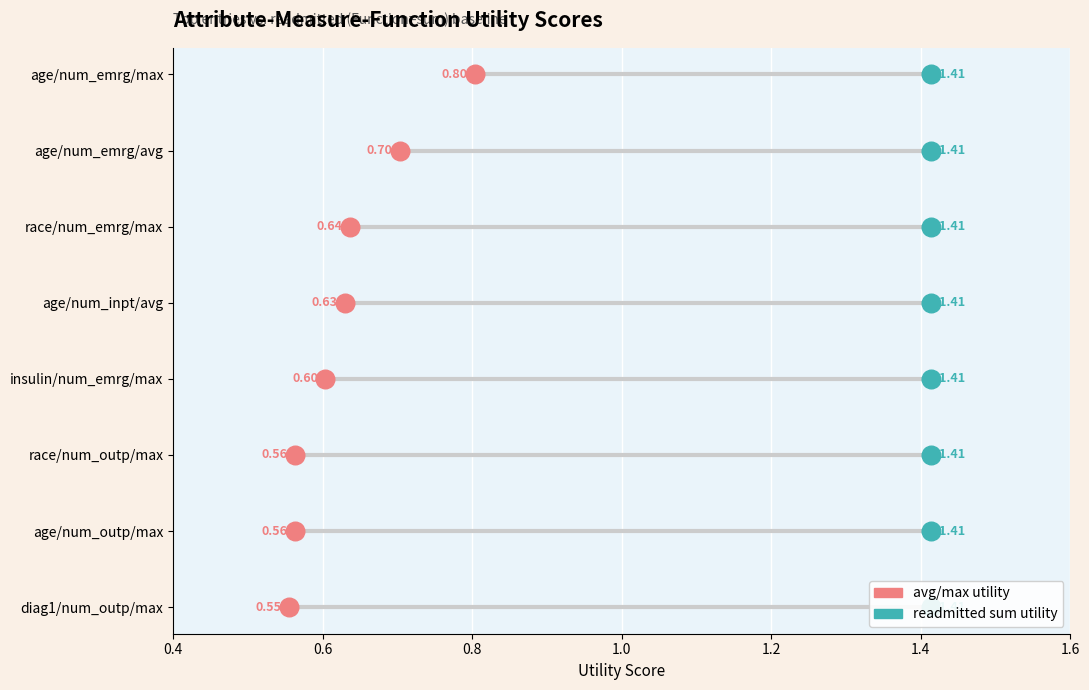

What are all the series names shown in the legend?

avg/max utility, readmitted sum utility